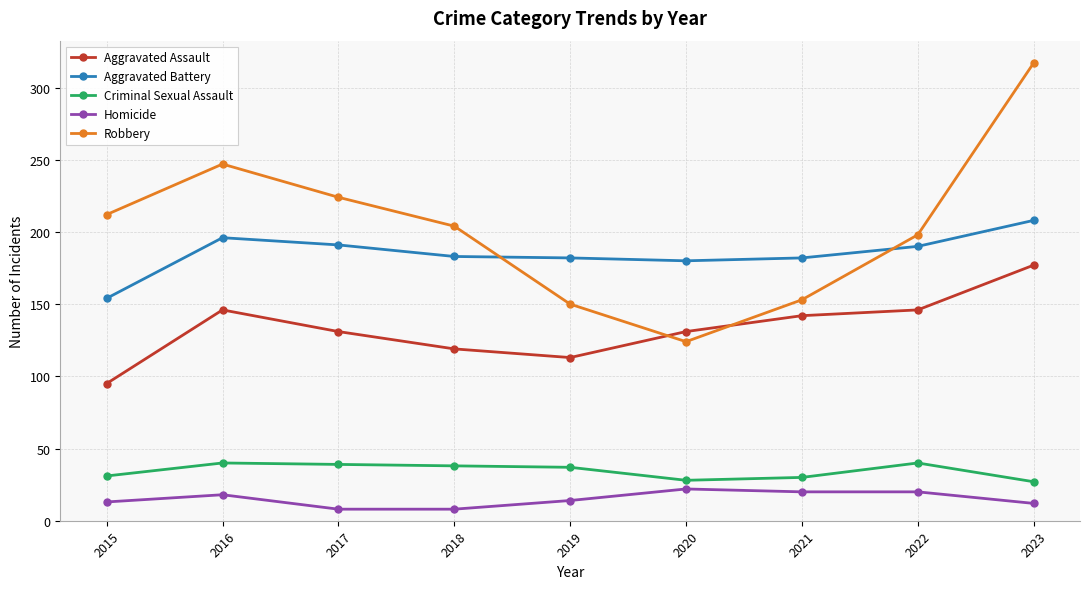

Which series has the largest range (max minus min)?

Robbery